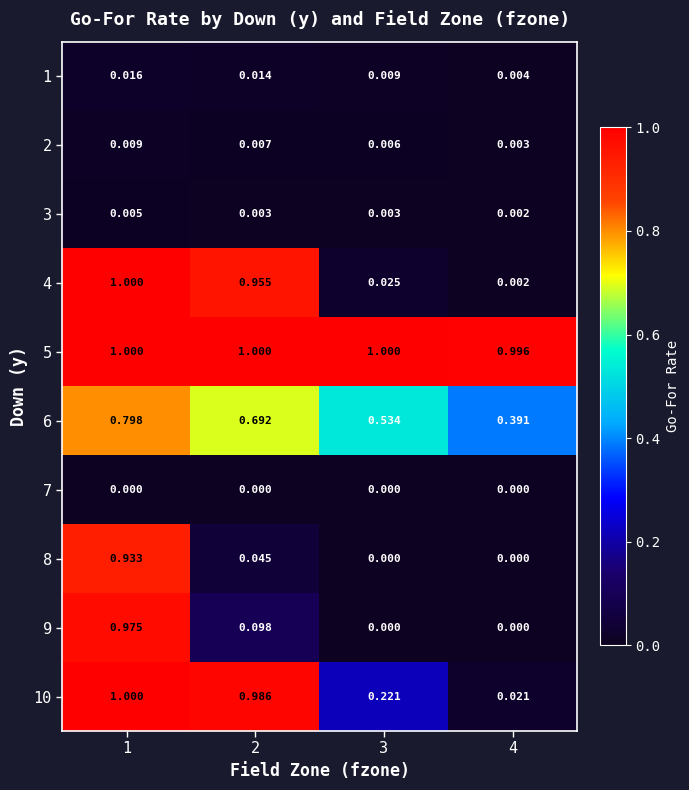

Is the value of 5 at 3 greater than the value of 1 at 4?

Yes